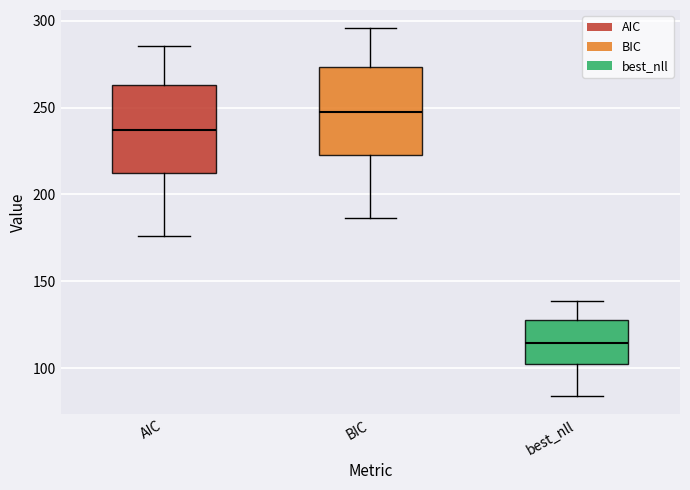

Reading left to right, read every box against the y-axis: the position of its median line, the range the box covers, and the ends of its whiskers. The values are not printed on the chart, so give them approximately, as read against the axis.

AIC: median 235, box 215 to 265, whiskers 175 to 285
BIC: median 250, box 225 to 275, whiskers 185 to 295
best_nll: median 115, box 100 to 125, whiskers 85 to 140